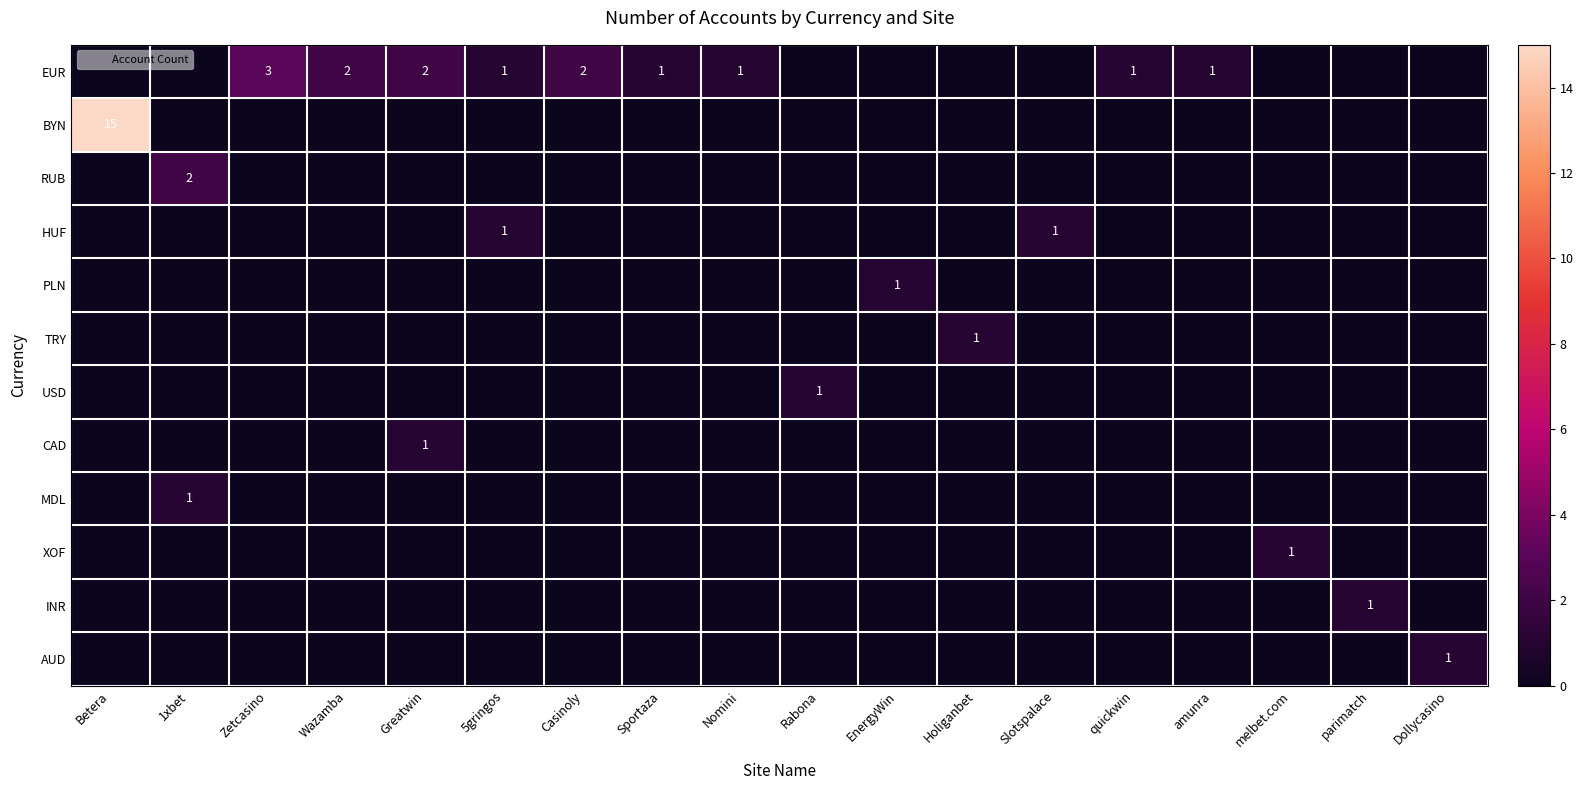

How many positive values does the HUF series have?

2